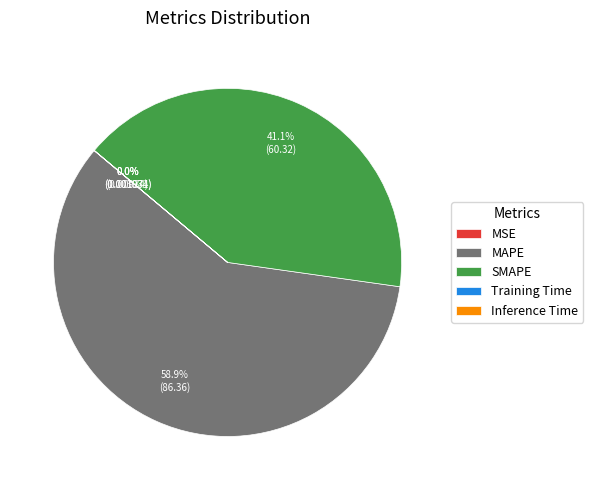

Is it true that SMAPE is 48% of the pie?

False